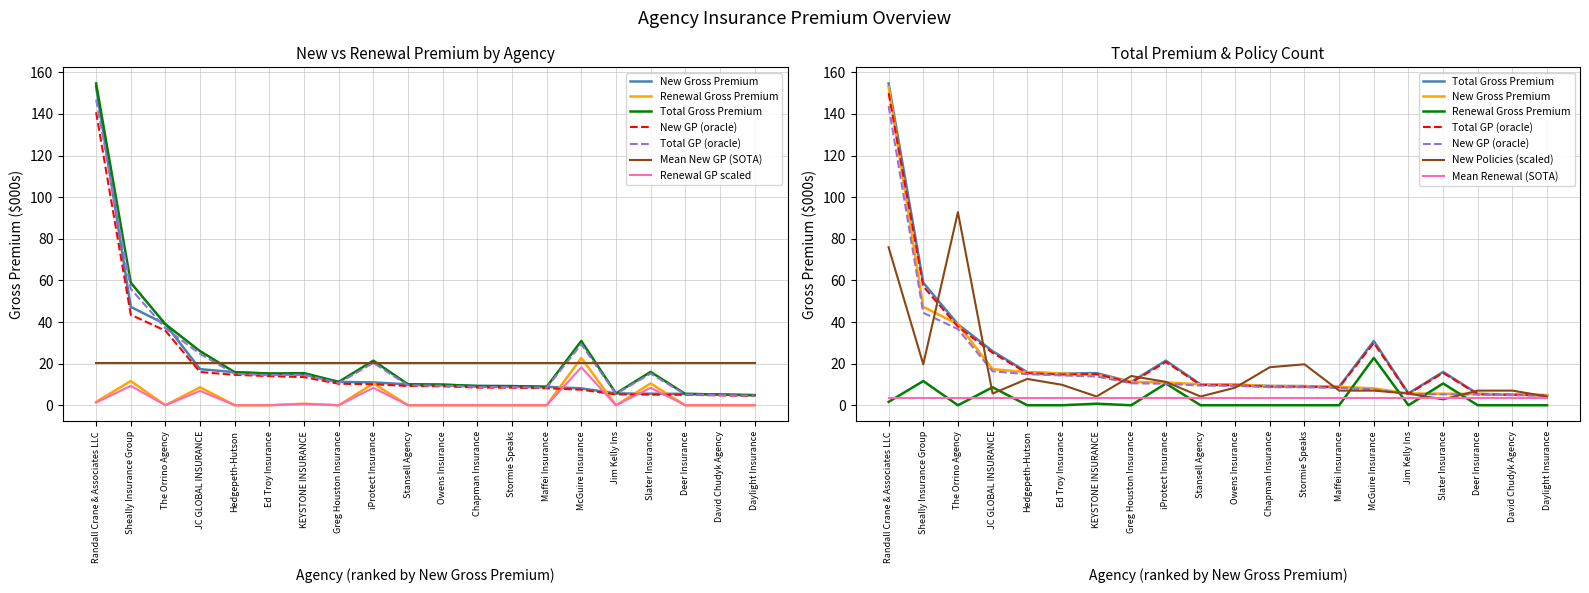

Which series changed the most between Hedgepeth-Hutson and Chapman Insurance?

New Gross Premium